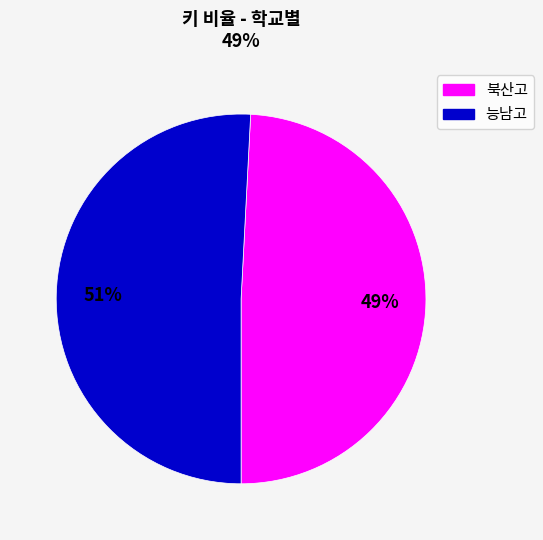

To the nearest percent, what is the difference between the largest and smallest slice percentages?

2%